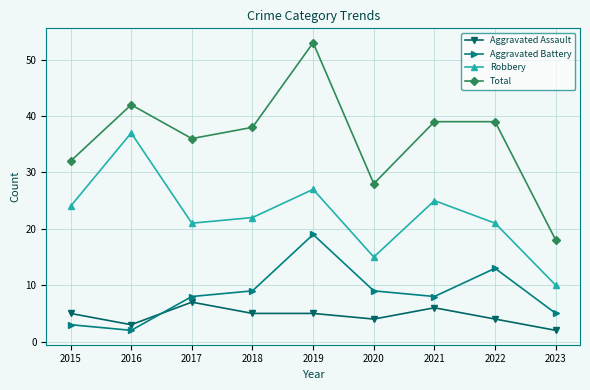

The value of Total at 2021 is 13. True or false?

False